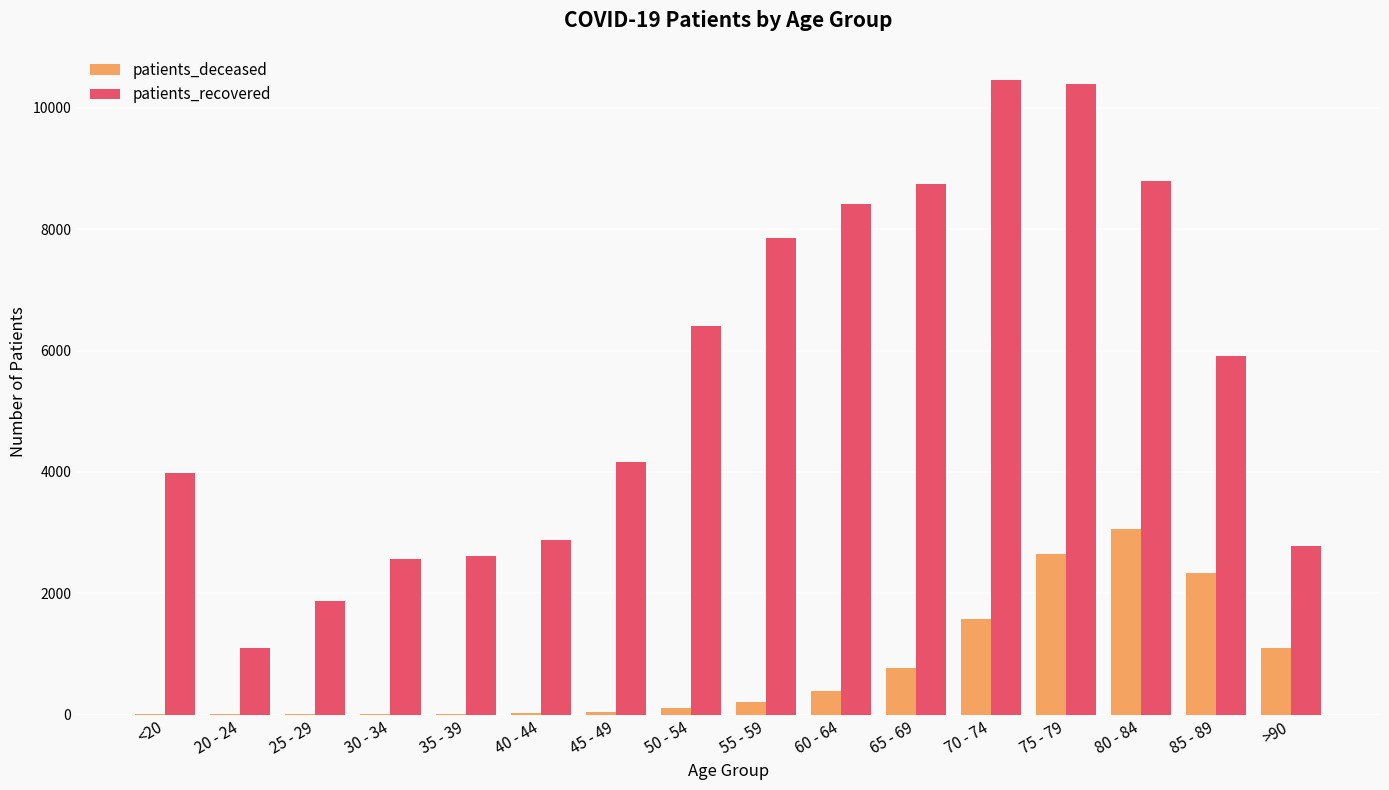

The patients_recovered series shows 3797 at 75 - 79. True or false?

False